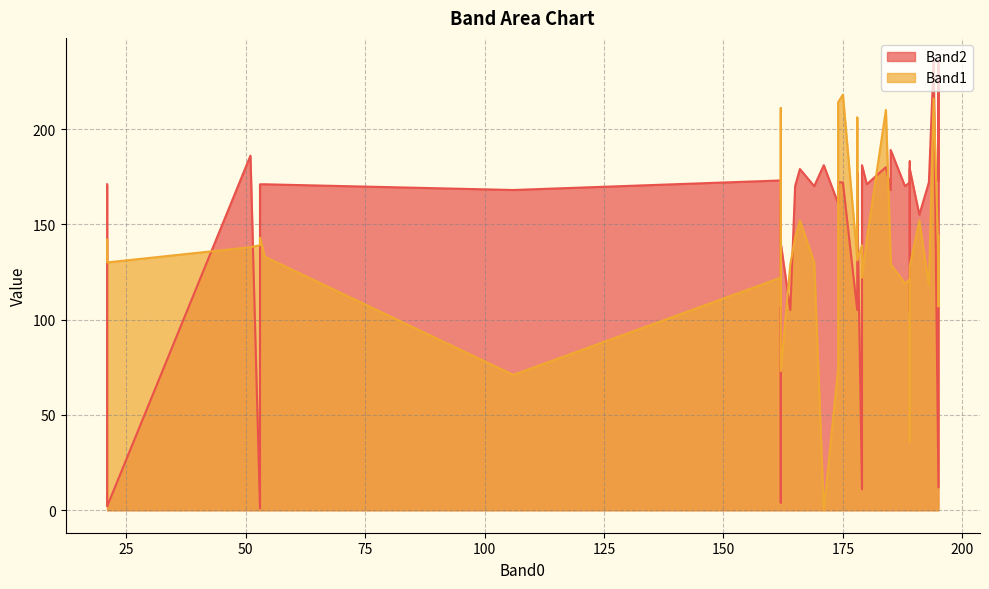

Between 174 and 179, which series saw the biggest shift?

Band1